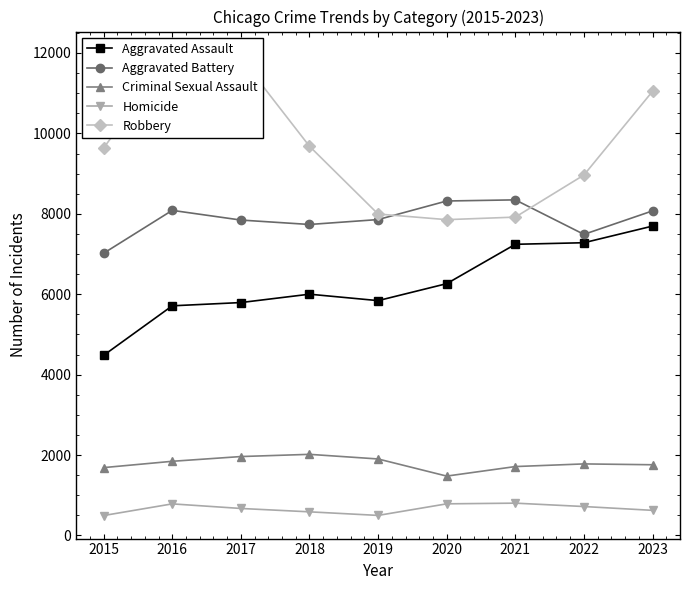

Is the value of Aggravated Assault at 2021 greater than the value of Aggravated Battery at 2020?

No